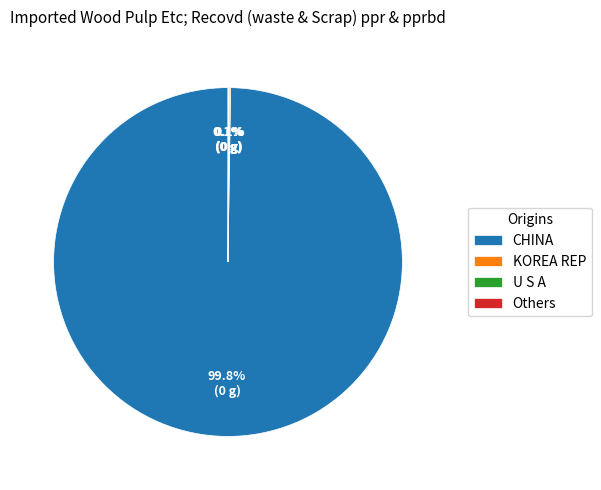

Which category has the biggest portion of the pie?

CHINA